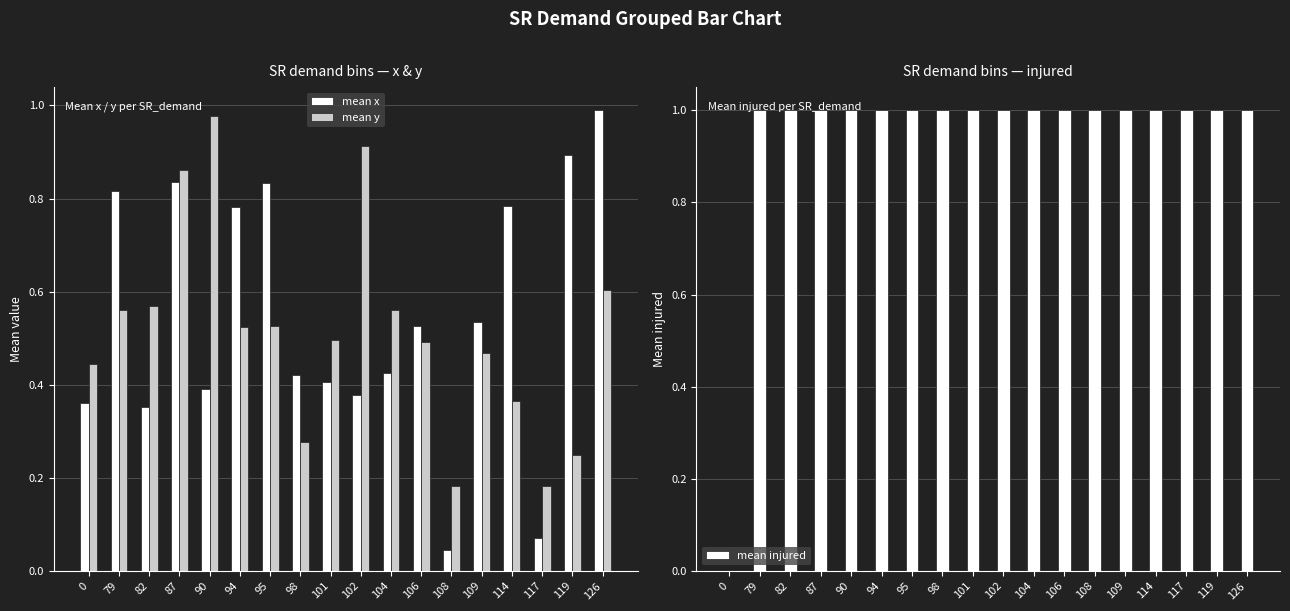

What are all the series names shown in the legend?

mean x, mean y, mean injured